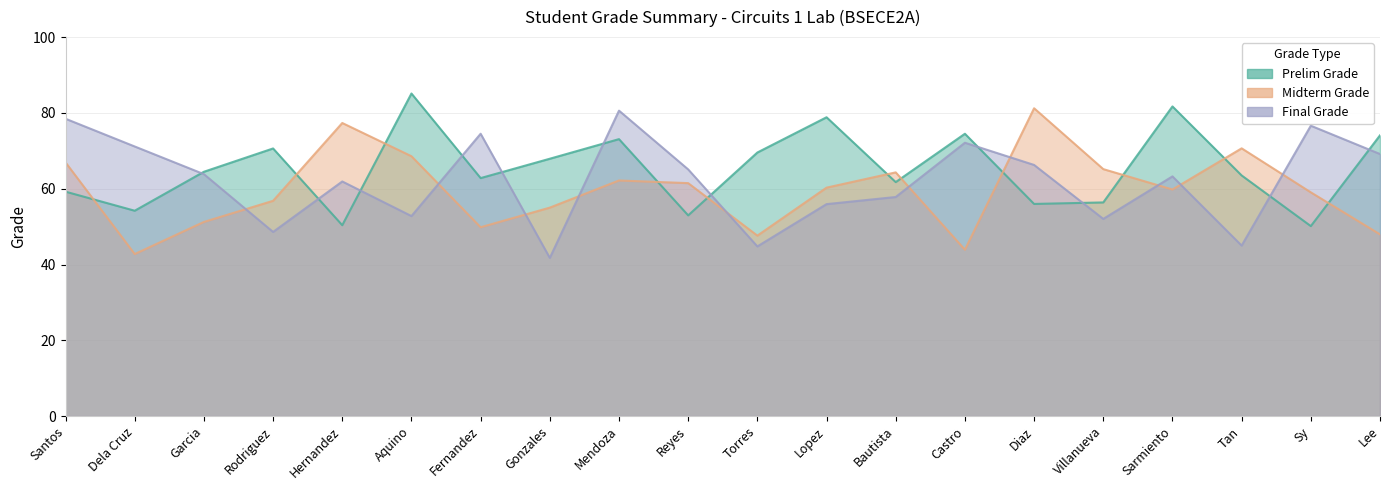

What is the difference between the maximum and second lowest values in the Prelim Grade series?

34.8